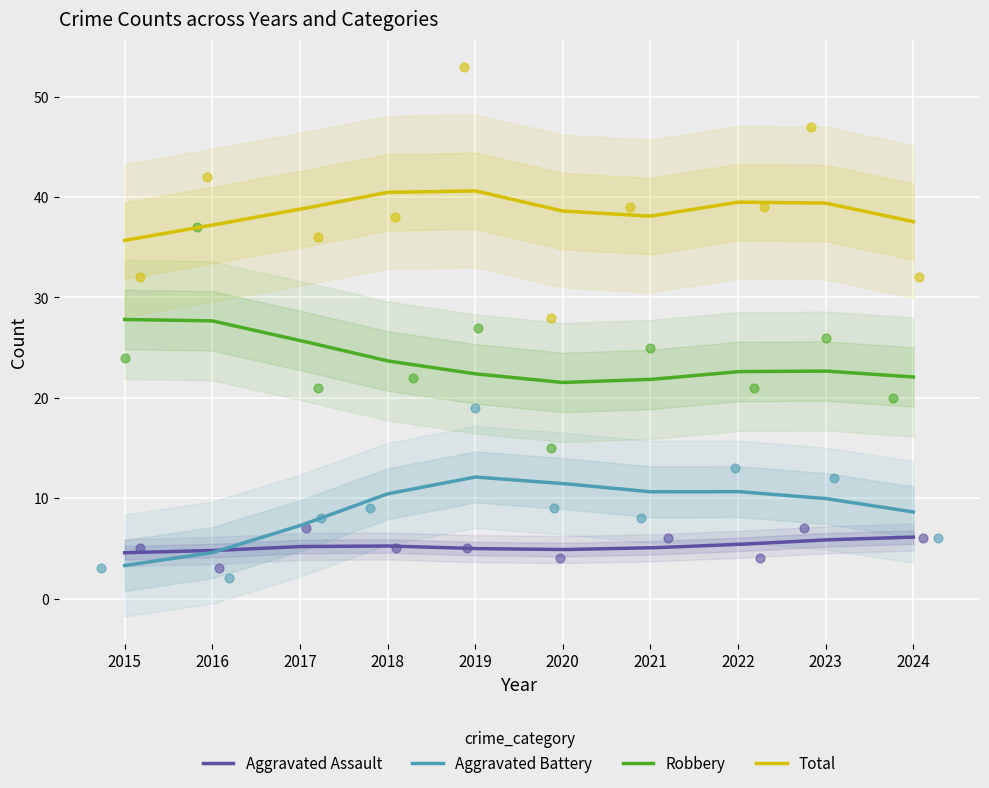

At which category is the sum across all series the highest?

2019